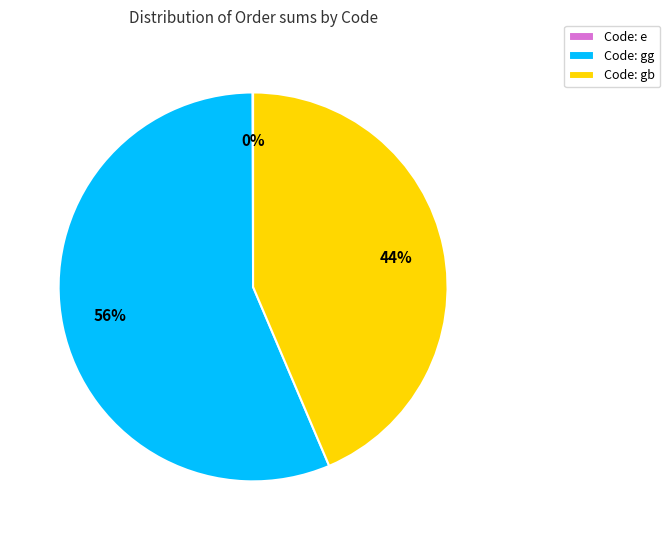

To the nearest percent, what is the average slice percentage?

33%